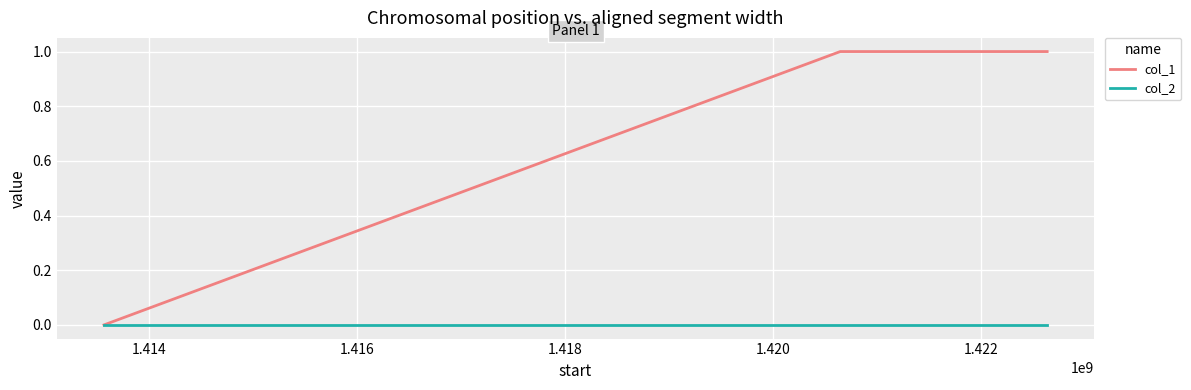

Does the chart have visible grid lines?

Yes